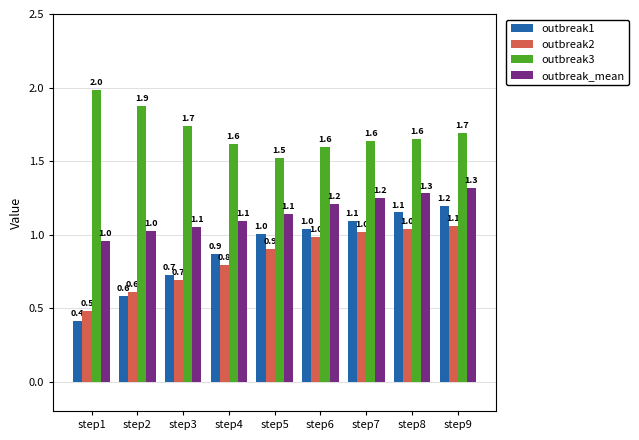

What is the lowest value of the outbreak_mean series?

1.0